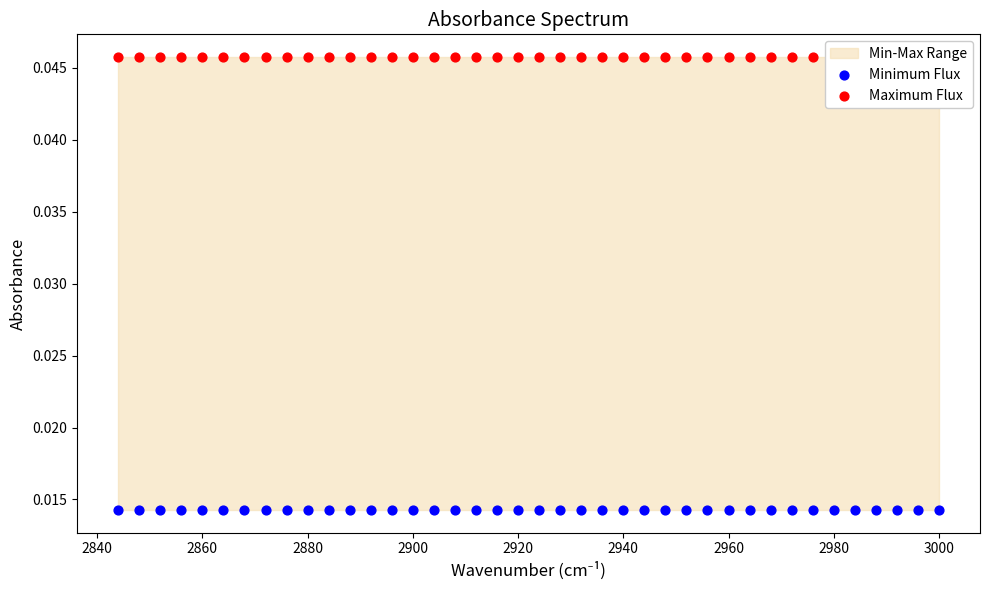

Is the value of Minimum Flux at 3000 greater than the value of Maximum Flux at 14?

No